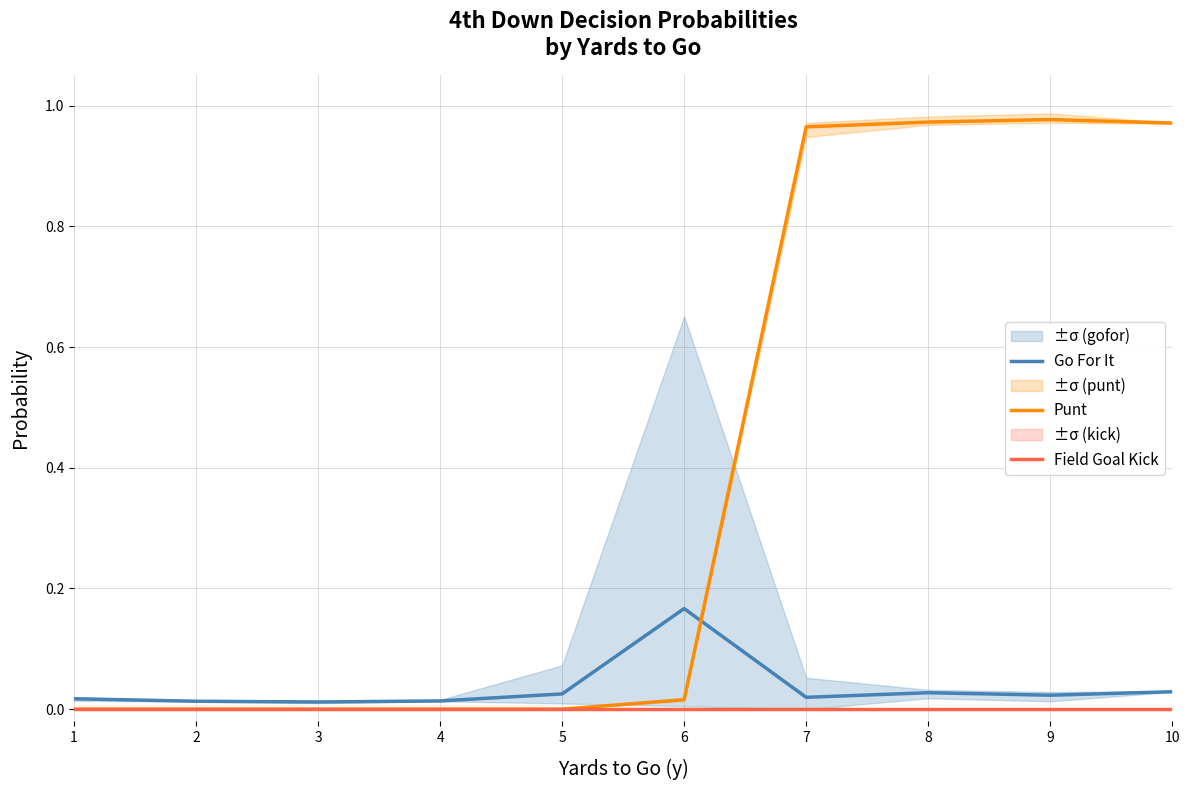

Where is the first local minimum for Go For It?

3